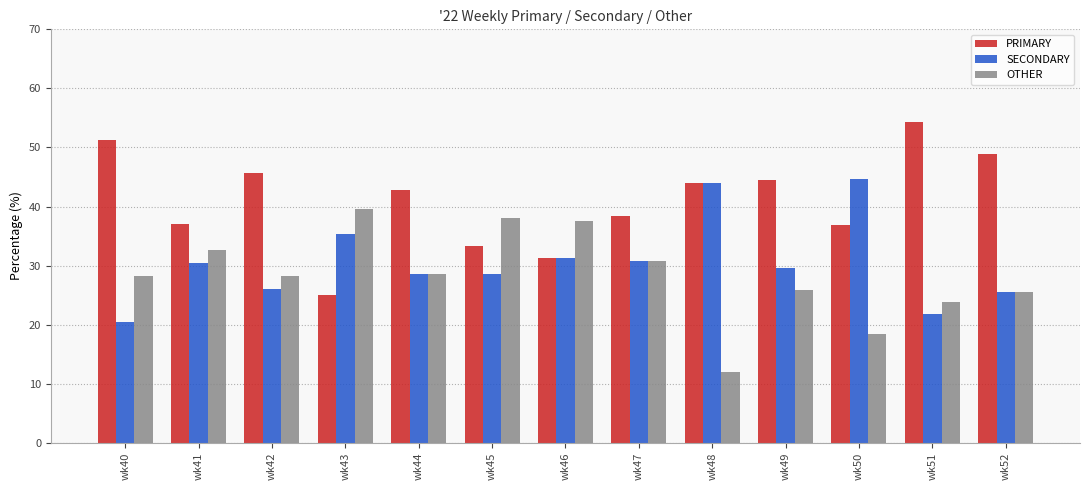

Which series has the widest spread of values?

PRIMARY